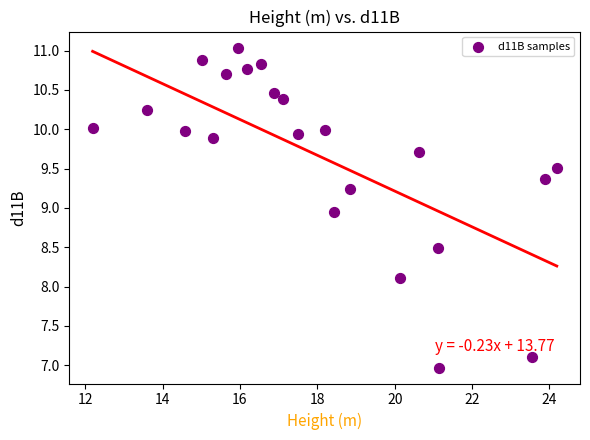

What is the range of X values (max minus min)?

12.0